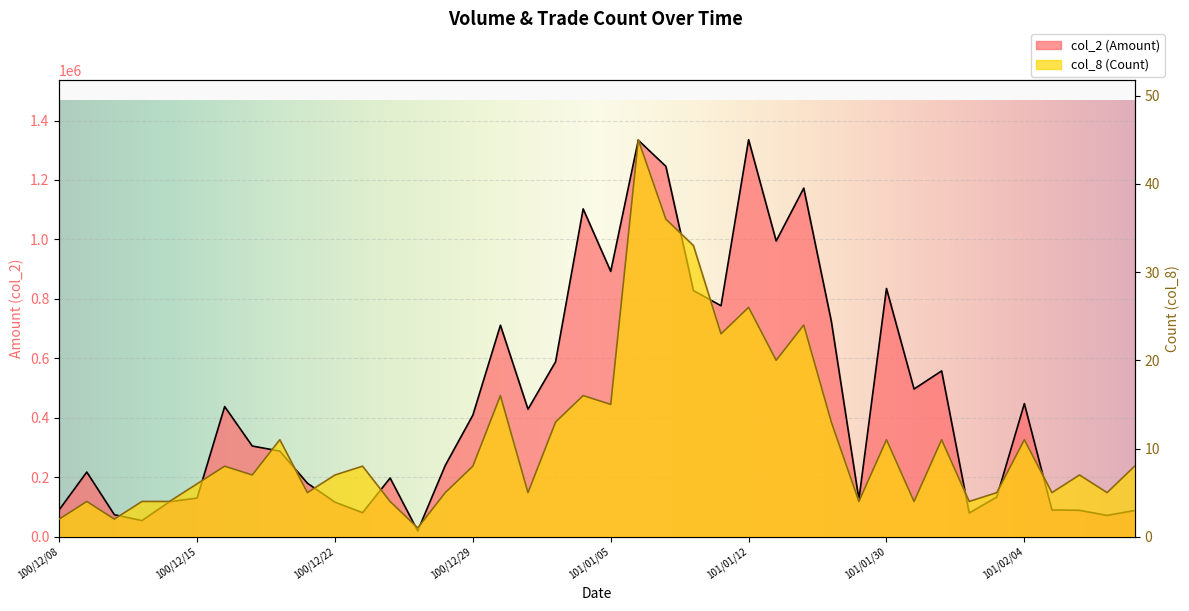

Reading right to left, extract all data points from this chart.

col_2 (Amount): 88300	71670	88940	90120	447670	133510	79810	557770	496880	834930	125450	724710	1172550	994730	1335420	776950	828090	1245850	1333740	892600	1102760	588540	428900	711350	408860	240040	19400	197560	80960	116300	180100	288080	305150	437840	129950	117800	54350	74050	217550	90740
col_8 (Count): 8	5	7	5	11	5	4	11	4	11	4	13	24	20	26	23	33	36	45	15	16	13	5	16	8	5	1	4	8	7	5	11	7	8	6	4	4	2	4	2